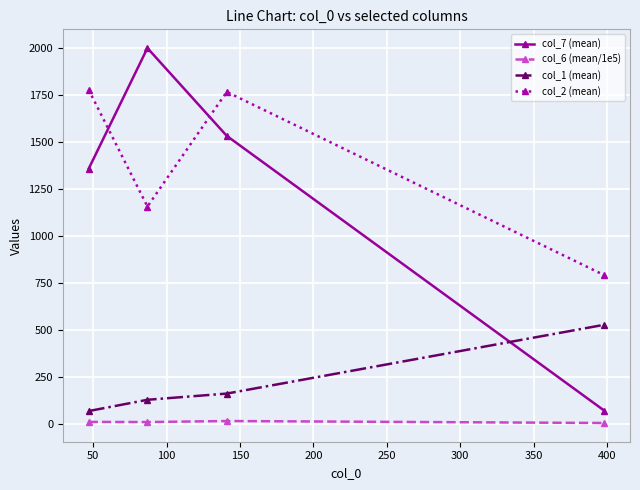

At how many categories does at least one series exceed 1246?

3